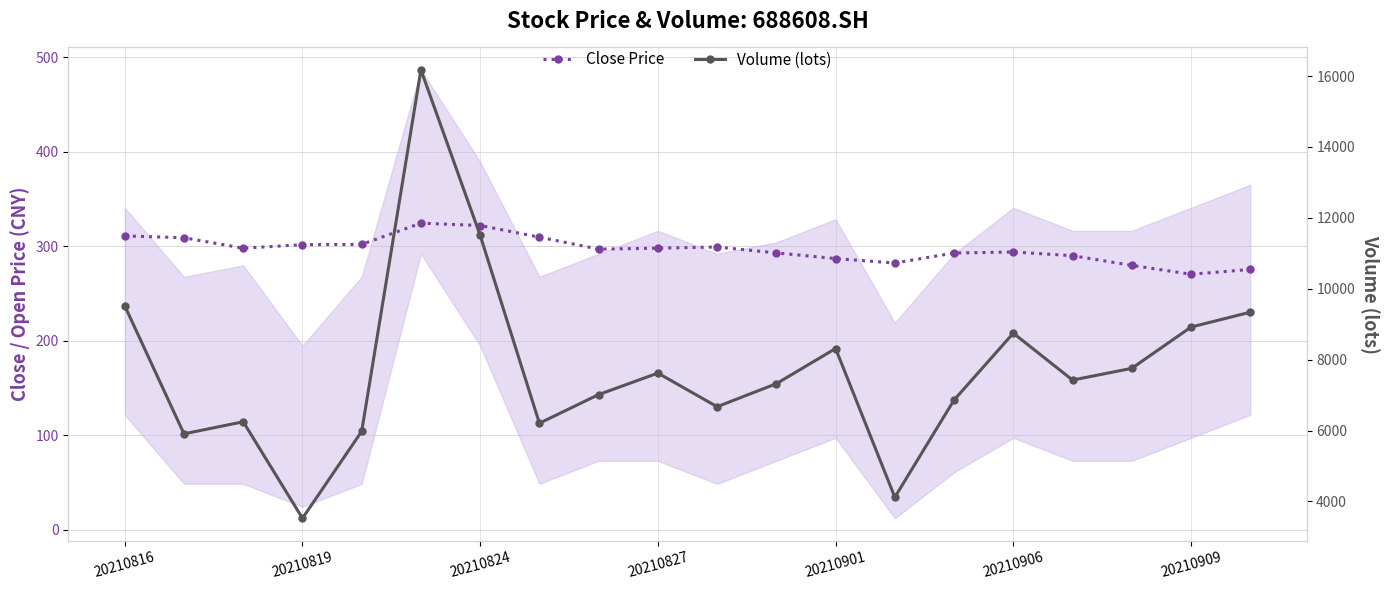

True or false: Close Price and Volume (lots) intersect in this chart.

False